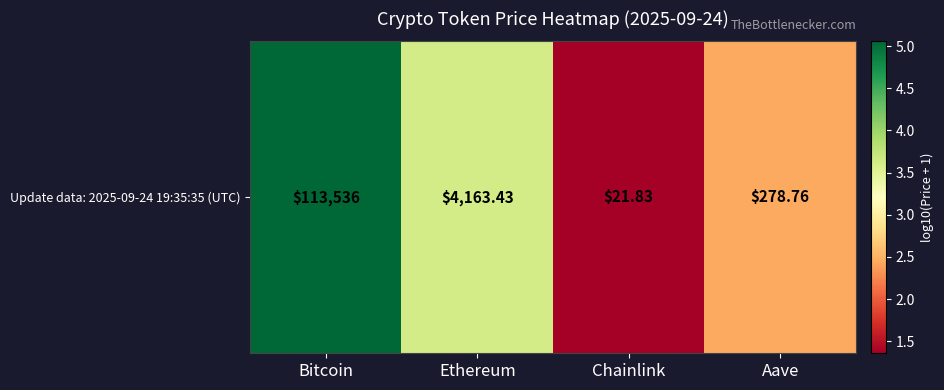

How many data points are less than 3?

2